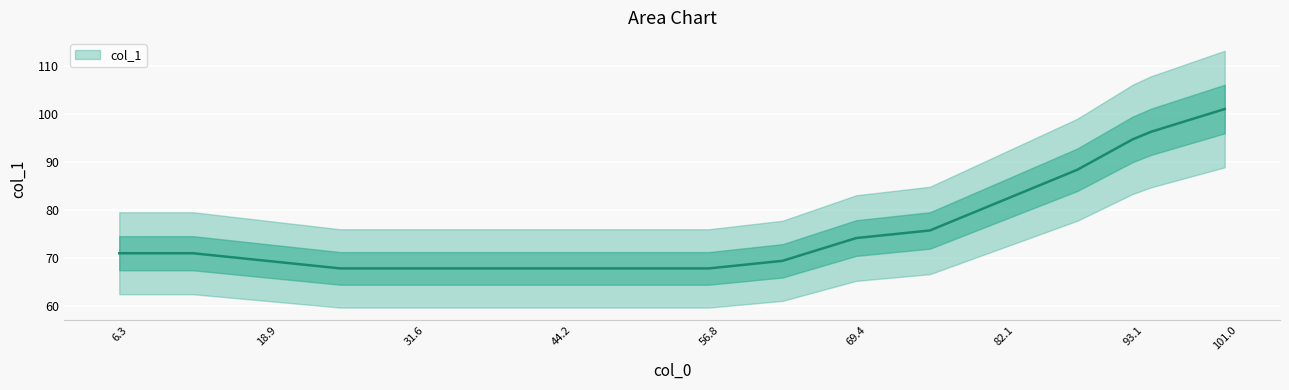

What is the sum of all values?

1300.4